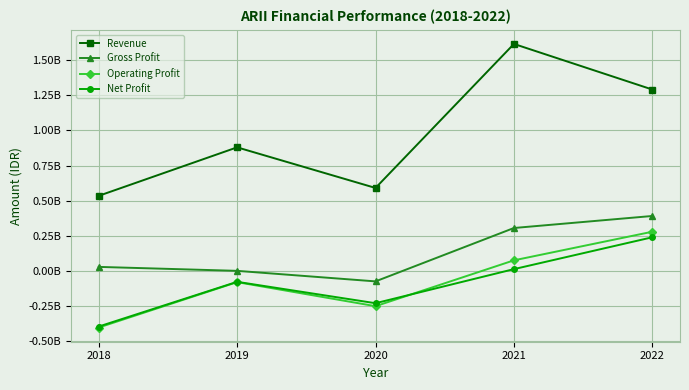

True or false: Operating Profit and Gross Profit cross at least once.

False